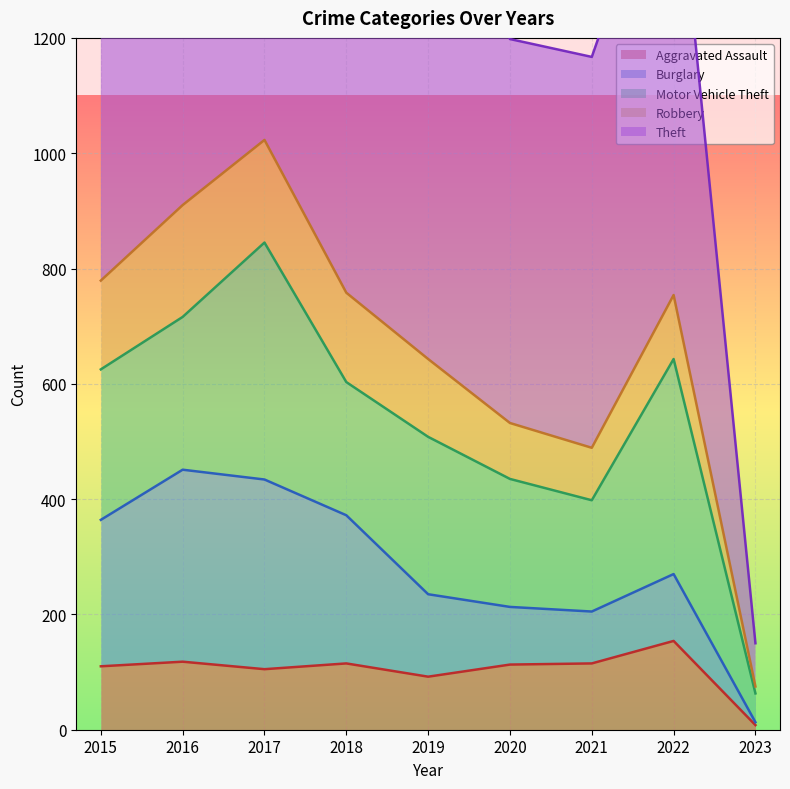

How many interior local valleys does the Motor Vehicle Theft series have?

2